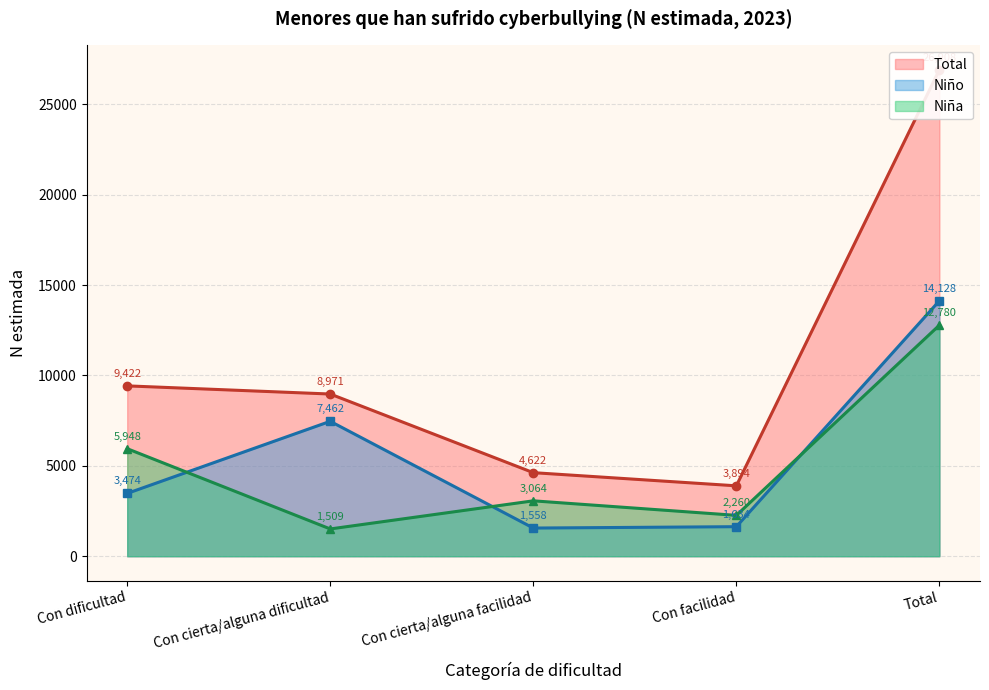

Between Con dificultad and Total, which series saw the biggest shift?

Total